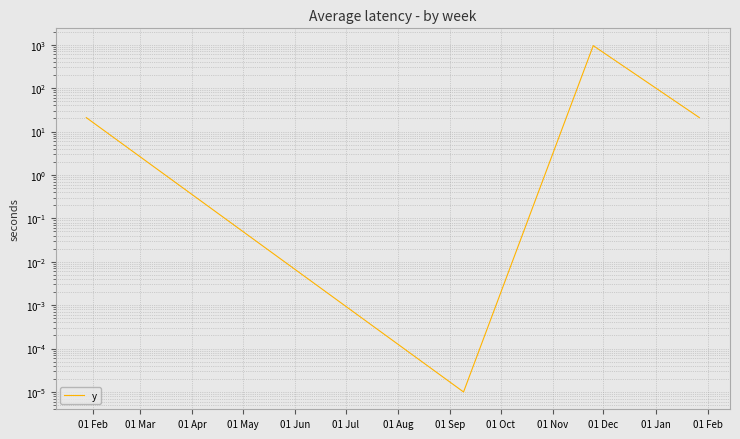

How many points are higher than both their immediate neighbors (excluding endpoints)?

1